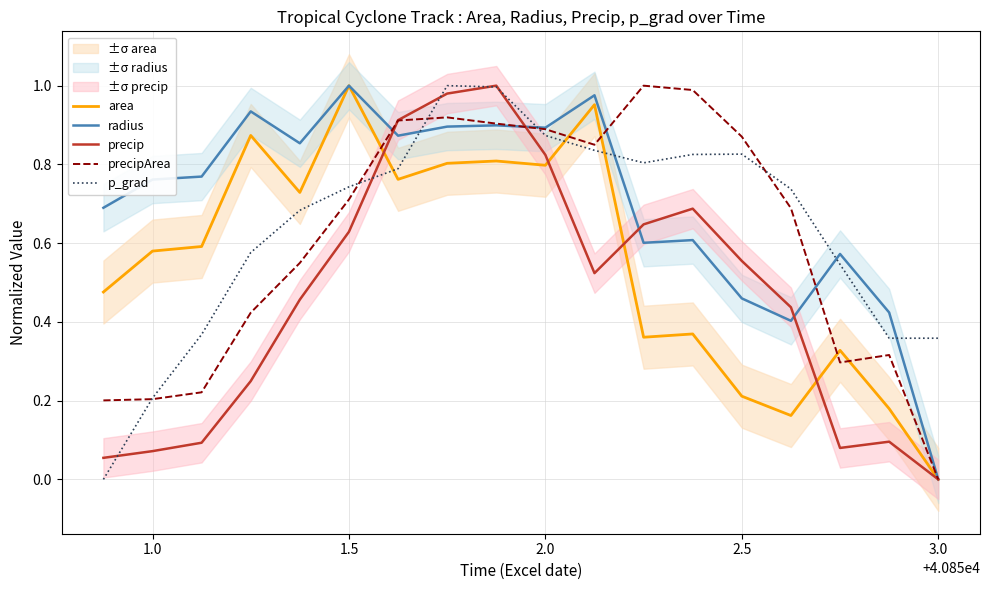

Which series has the widest spread of values?

area